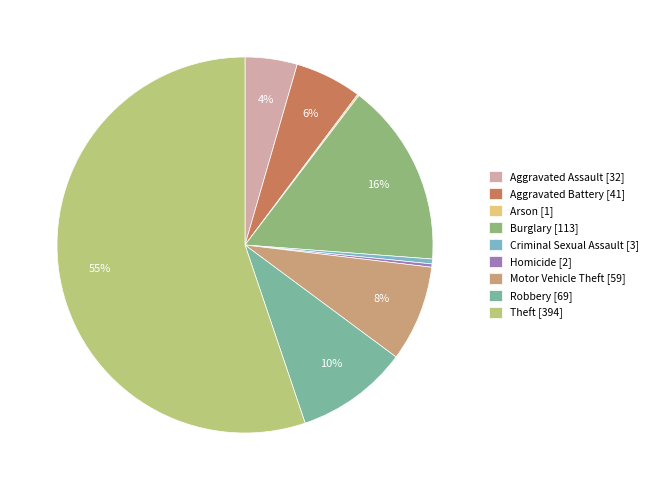

Is there any slice that represents more than half of the pie?

Yes